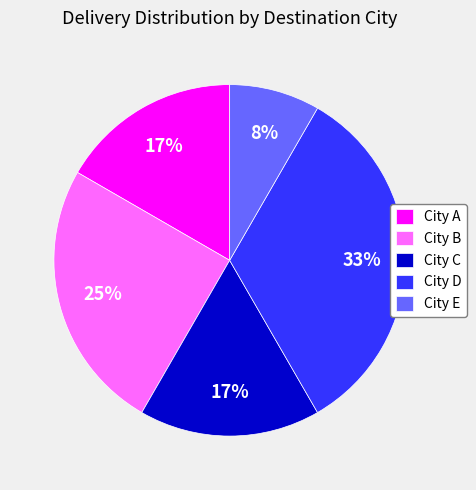

Count the number of slices in the pie.

5